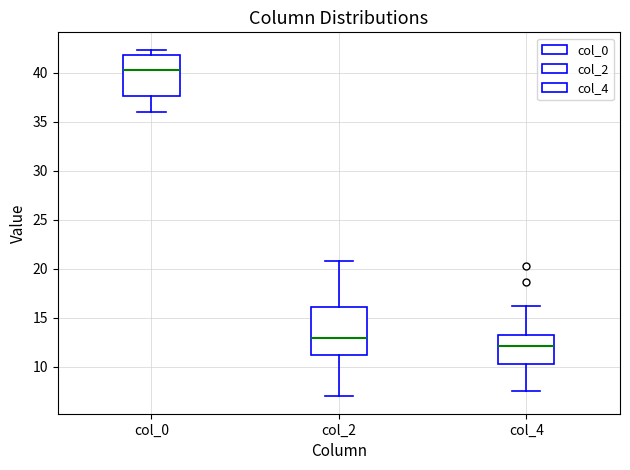

Reading left to right, read every box against the y-axis: the position of its median line, the range the box covers, and the ends of its whiskers. The values are not printed on the chart, so give them approximately, as read against the axis.

col_0: median 40.5, box 37.5 to 42.0, whiskers 36.0 to 42.5
col_2: median 13.0, box 11.5 to 16.0, whiskers 7.0 to 21.0
col_4: median 12.0, box 10.5 to 13.5, whiskers 7.5 to 16.5